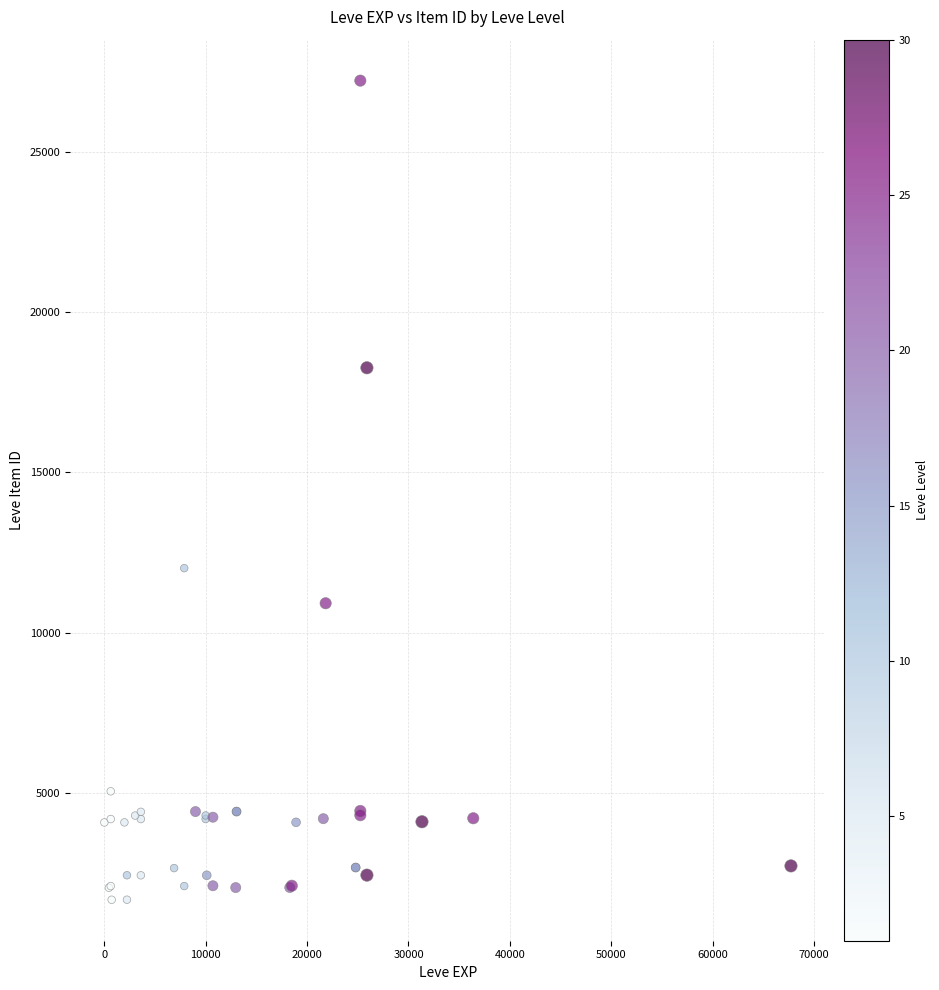

What Y value in the scatter plot is closest to 14448?

12018